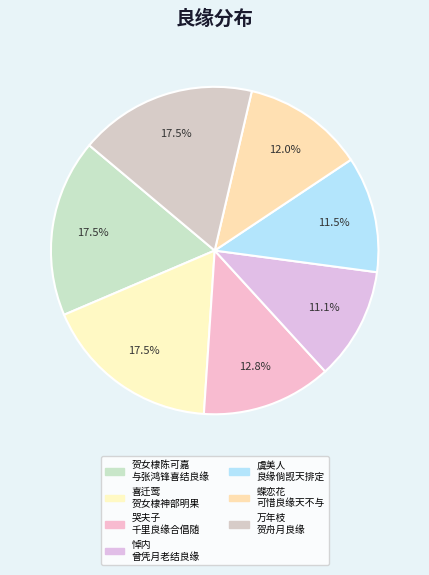

What is the smallest slice in the pie chart?

悼内·曾凭月老结良缘